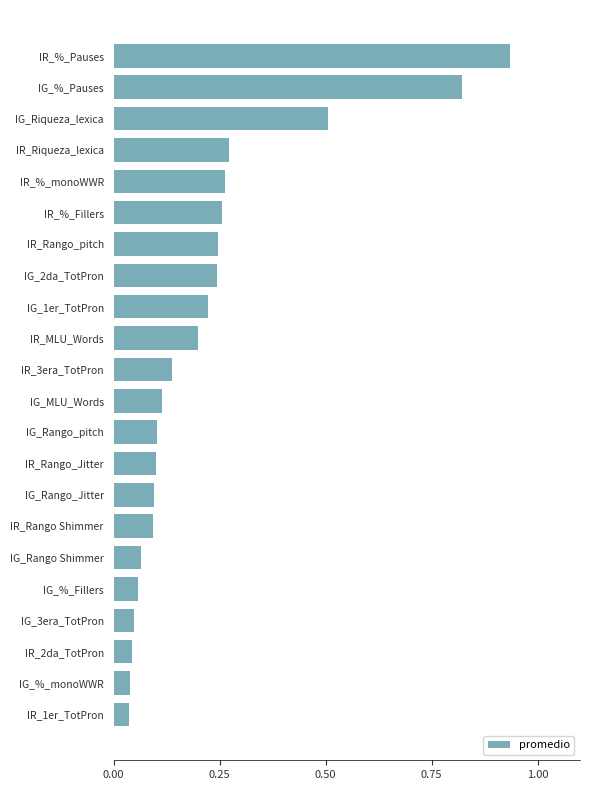

Are the bars grouped side by side (vs. stacked)?

No